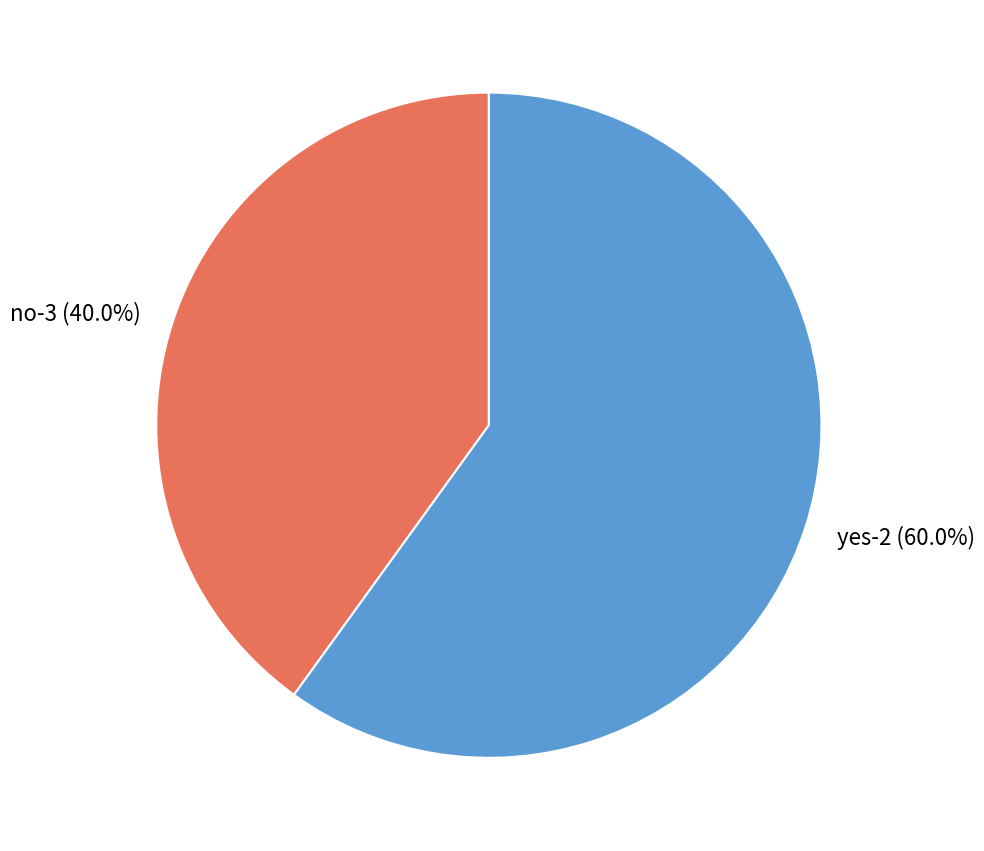

Does yes-2 account for over 50% of the chart?

Yes